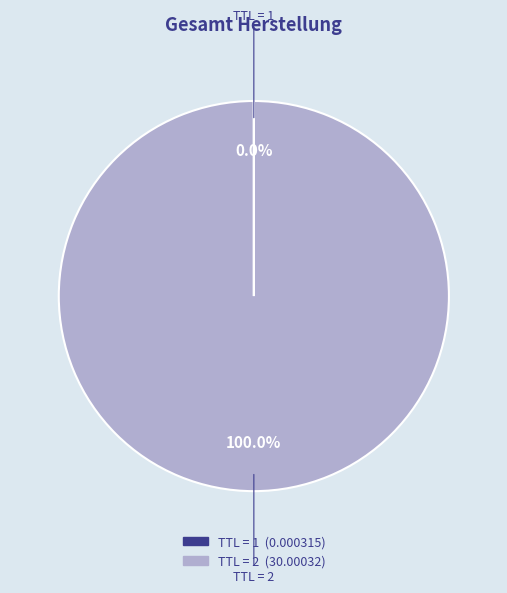

Does any single category account for the majority?

Yes